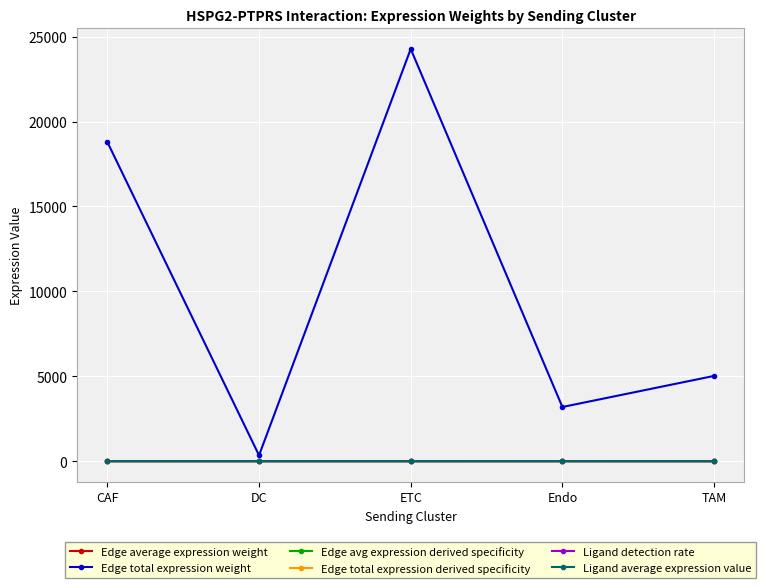

What is the total value across all series at TAM?

5022.0